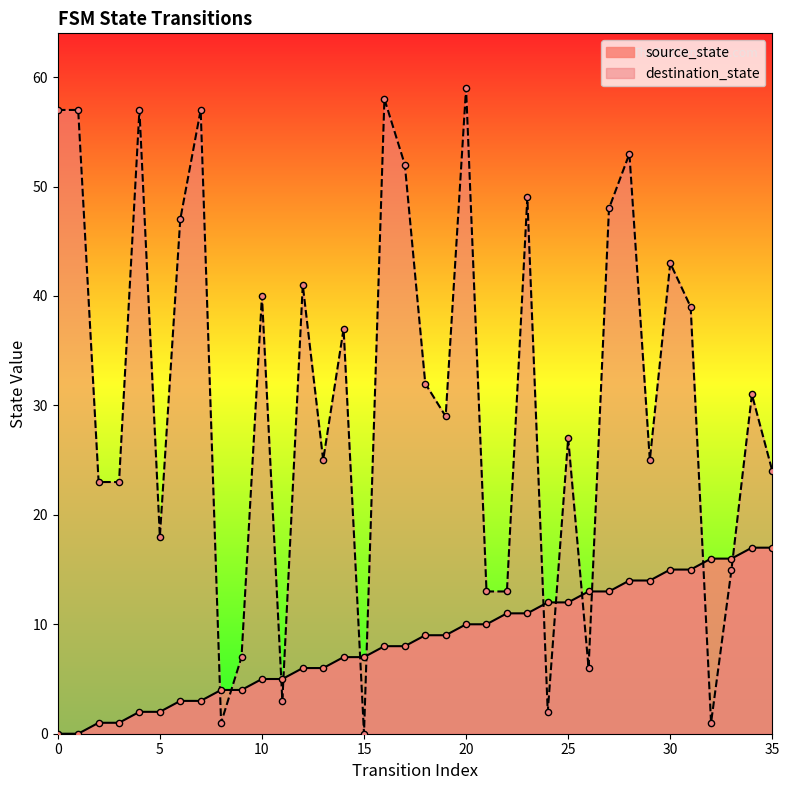

Is the value of source_state at 15 greater than the value of destination_state at 22?

No